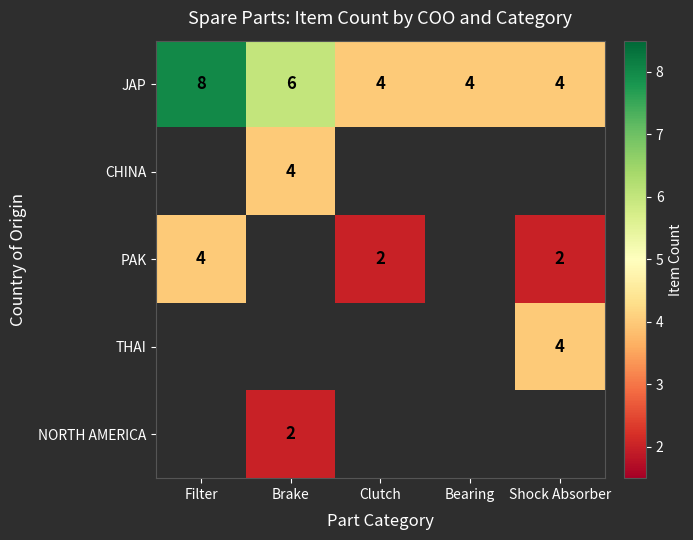

True or false: CHINA has a value of 4 at Brake.

True